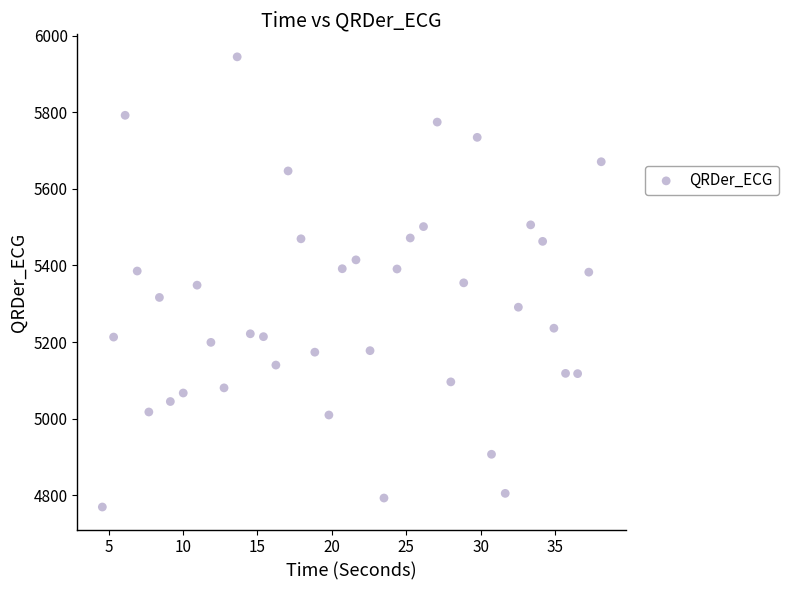

What is the range of Y values (max minus min)?

1176.6